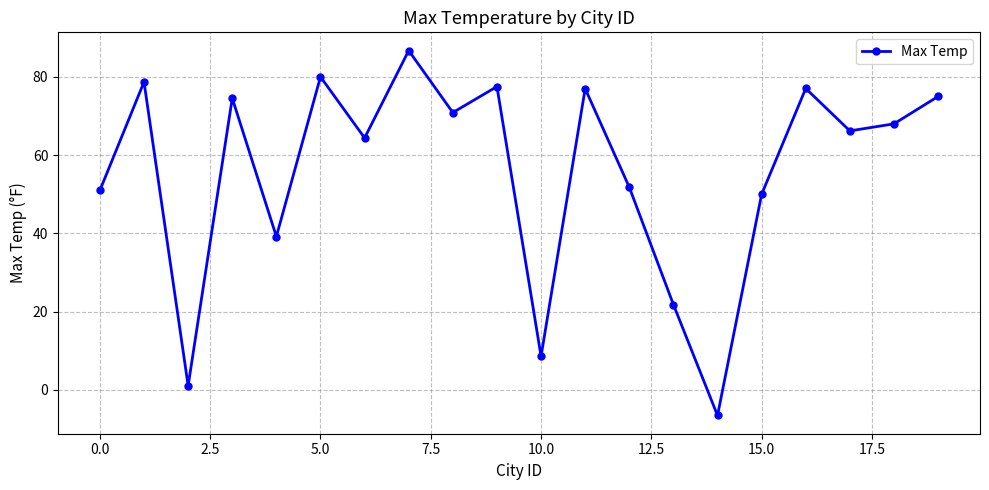

How many negative values are there?

1